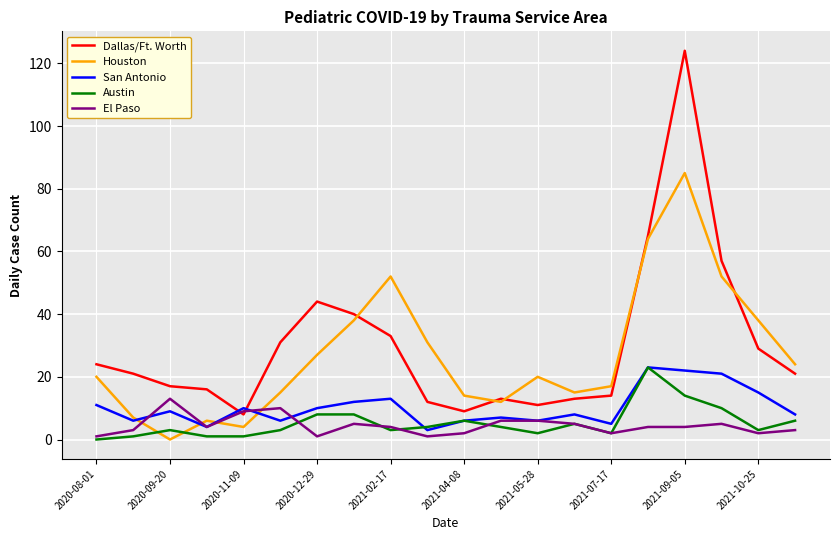

Count the number of data series in this chart.

5